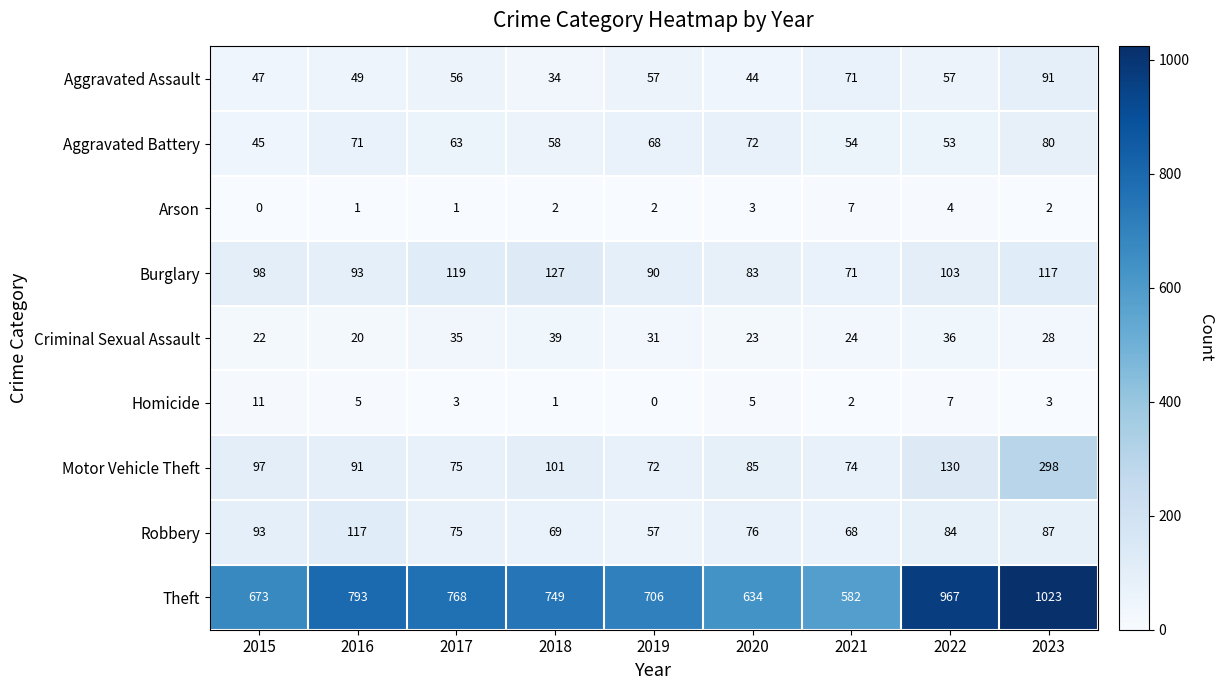

What is the average value of the Theft series?

766